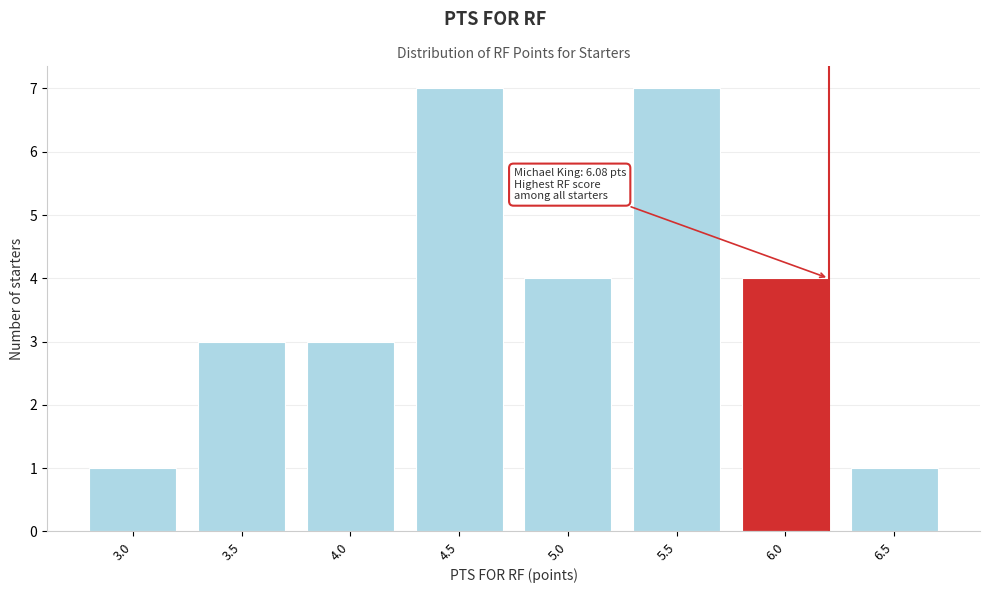

Reading right to left, what are all the values shown in this chart?

1	4	7	4	7	3	3	1